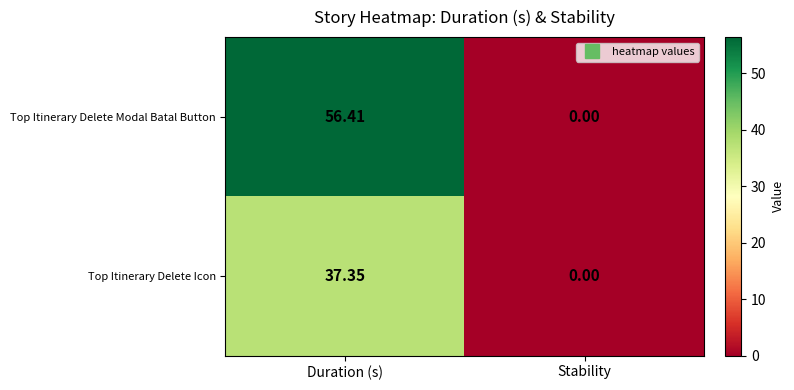

Rank the series by their average value, from lowest to highest.

Top Itinerary Delete Icon, Top Itinerary Delete Modal Batal Button